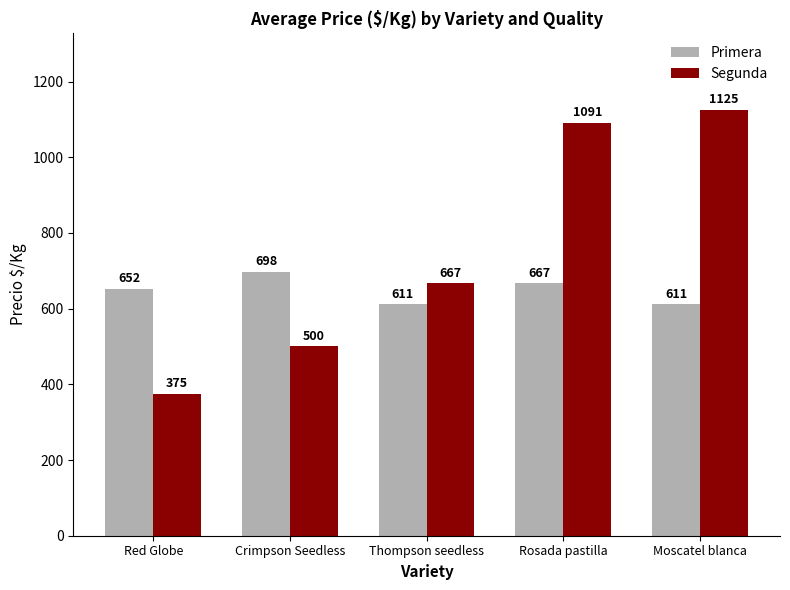

What is the average value of the Segunda series?

752